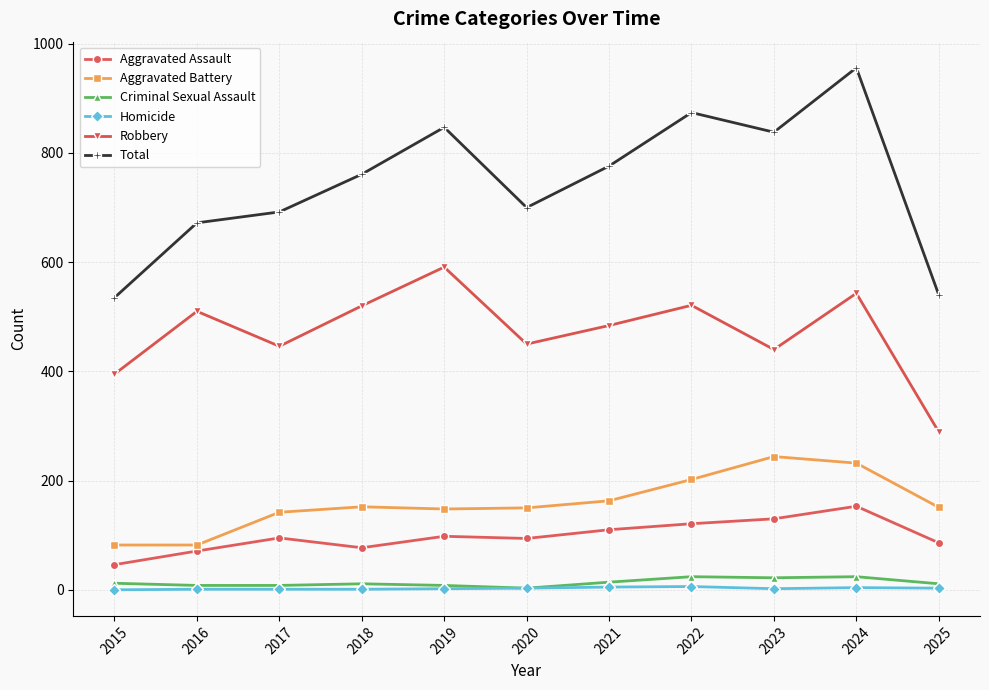

What are all the series names shown in the legend?

Aggravated Assault, Aggravated Battery, Criminal Sexual Assault, Homicide, Robbery, Total